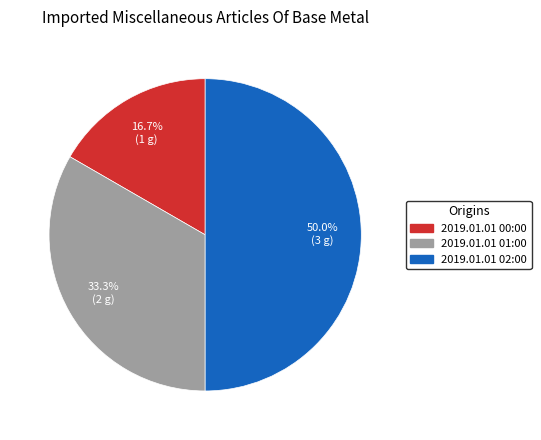

Which slice is the largest?

2019.01.01 02:00